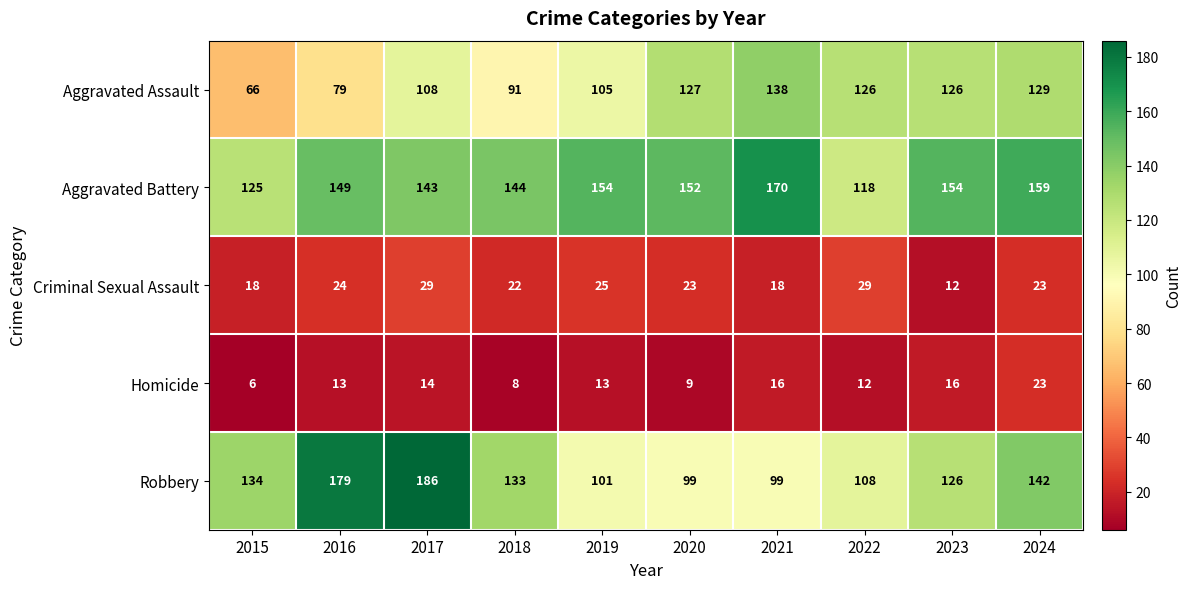

What is the difference between the maximum and minimum values in the Aggravated Battery series?

52